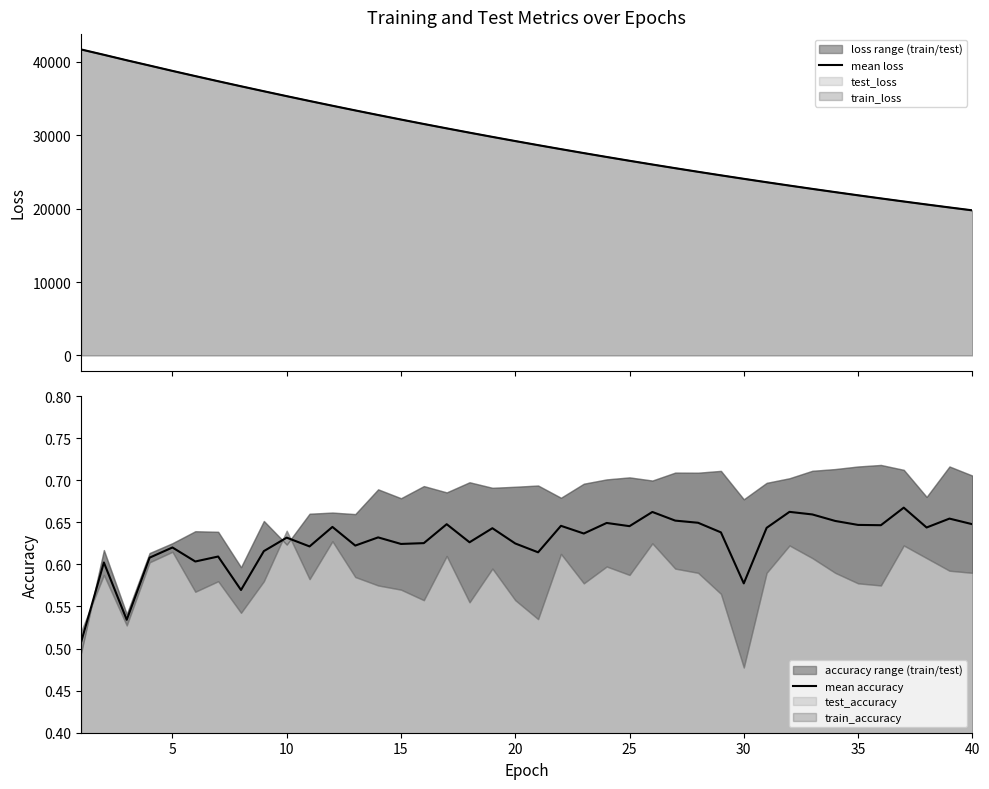

What is the lowest value of the mean loss series?

19777.4